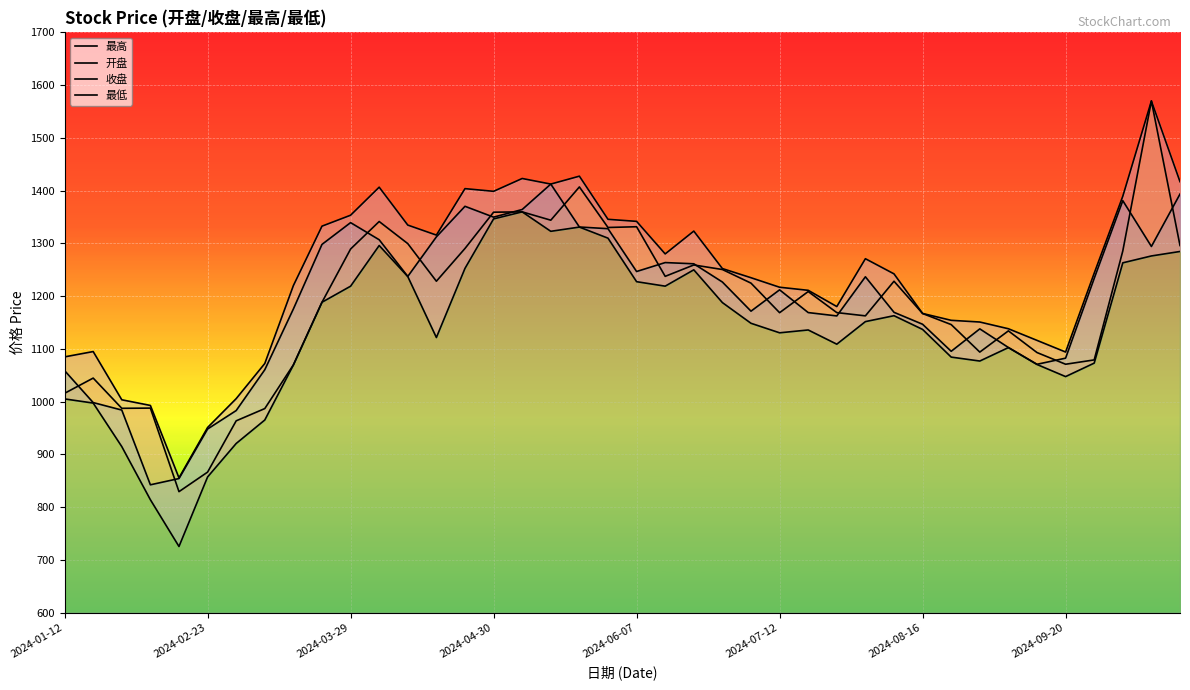

The value of 收盘 at 18 is 1331.0. True or false?

True